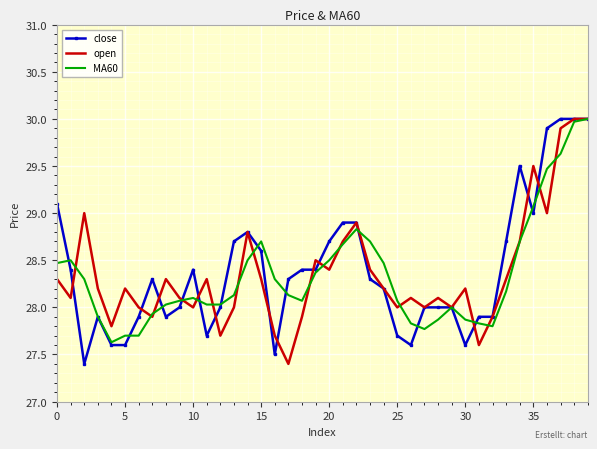

What is the greatest value displayed?

30.0